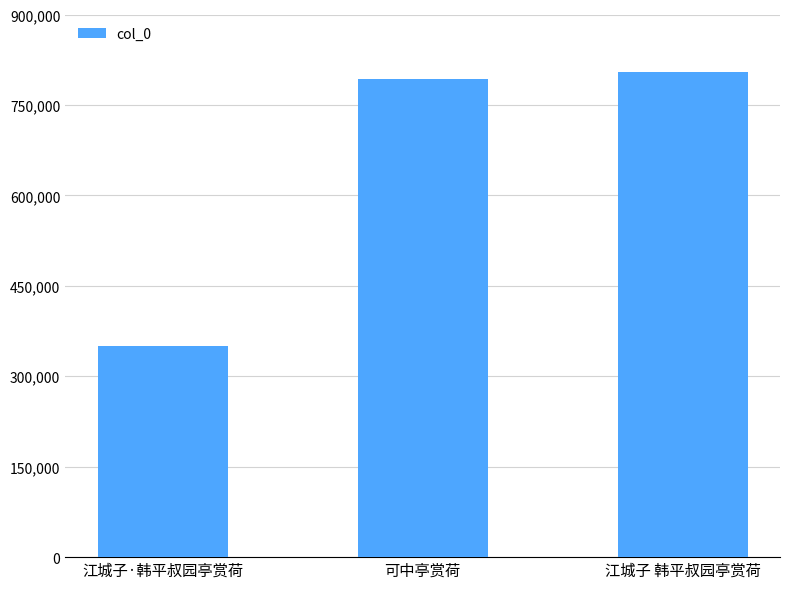

Approximately how many times larger is the value at 江城子·韩平叔园亭赏荷 compared to 可中亭赏荷?

0.4